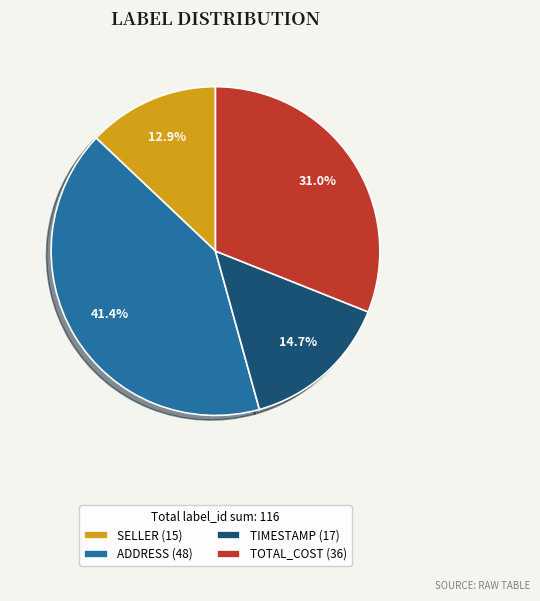

To the nearest percent, what is the average slice percentage?

25%